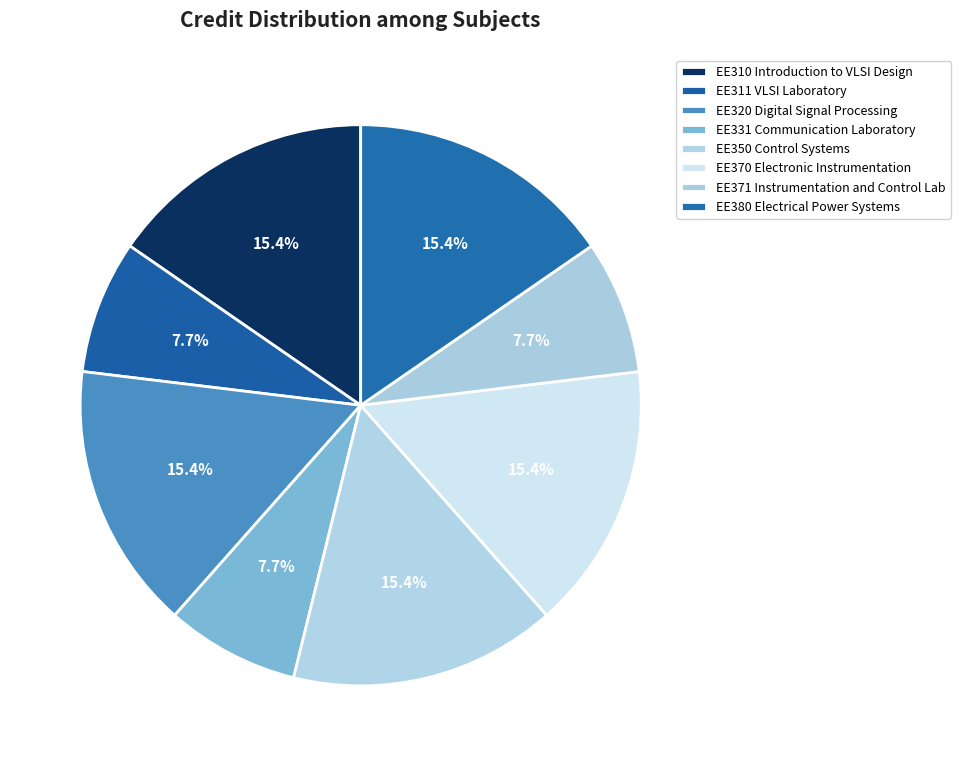

How many slices are in this pie chart?

8